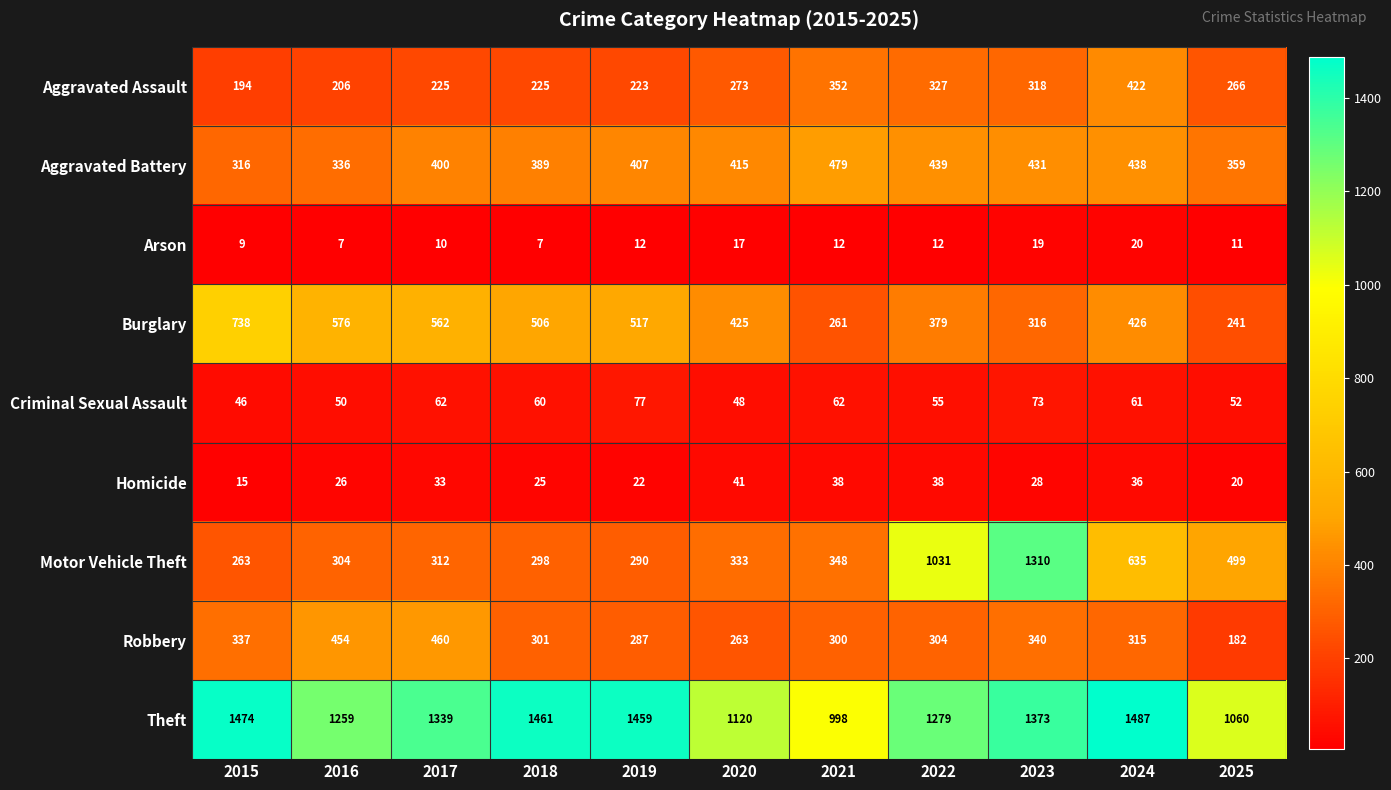

Which series has the widest spread of values?

Motor Vehicle Theft